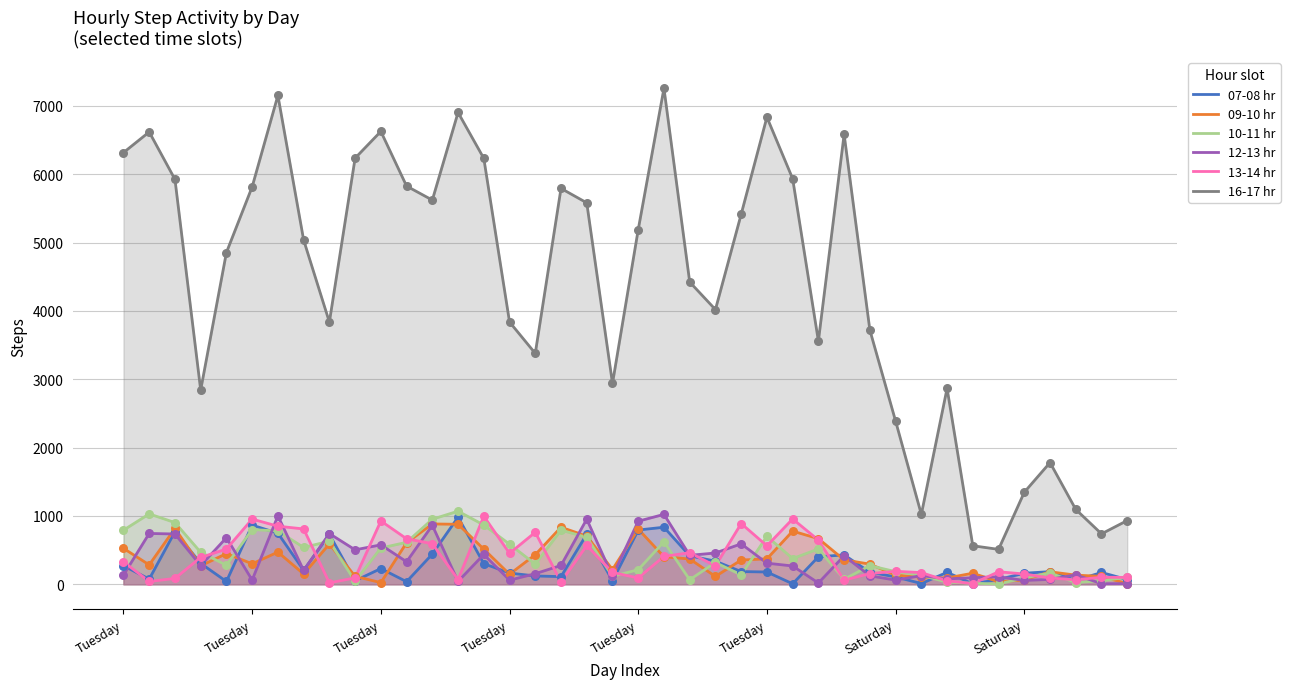

Is the value of 13-14 hr at Tuesday greater than the value of 16-17 hr at 20?

No